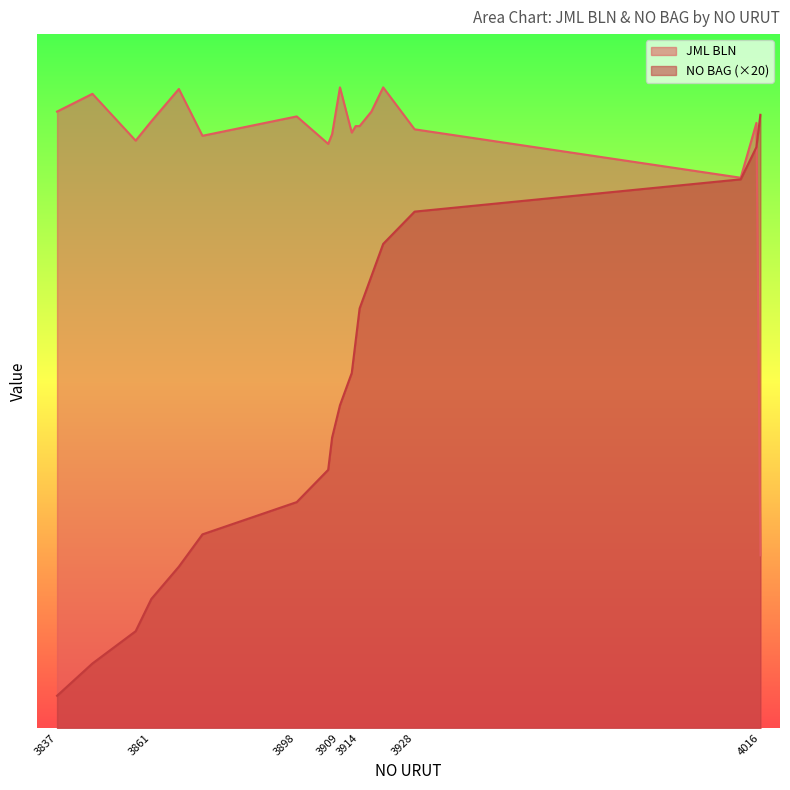

How many lines are shown in the chart?

2